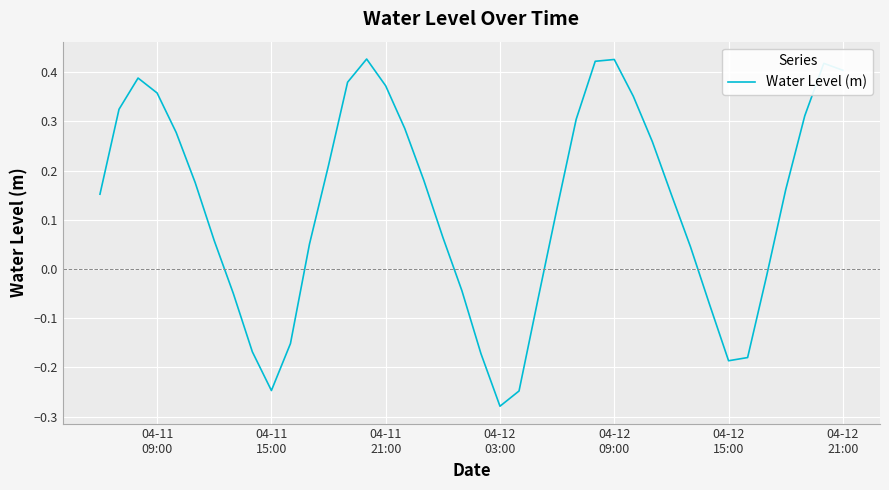

What is the difference between the maximum and minimum values?

0.7